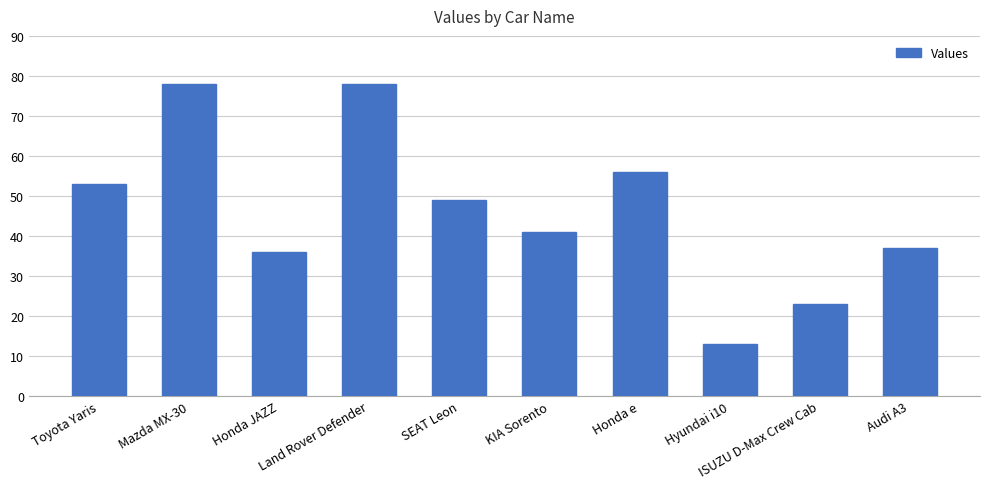

Is it true that the value at Audi A3 is 37?

True